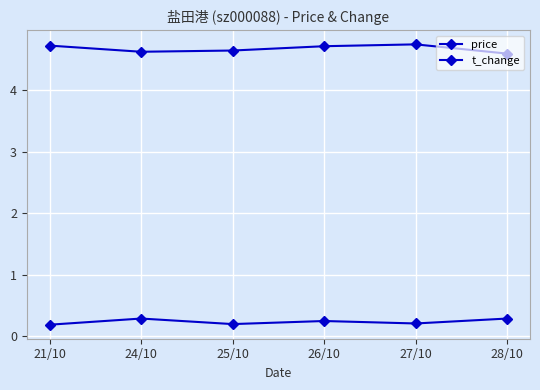

The value of price at 28/10 is 2.8. True or false?

False